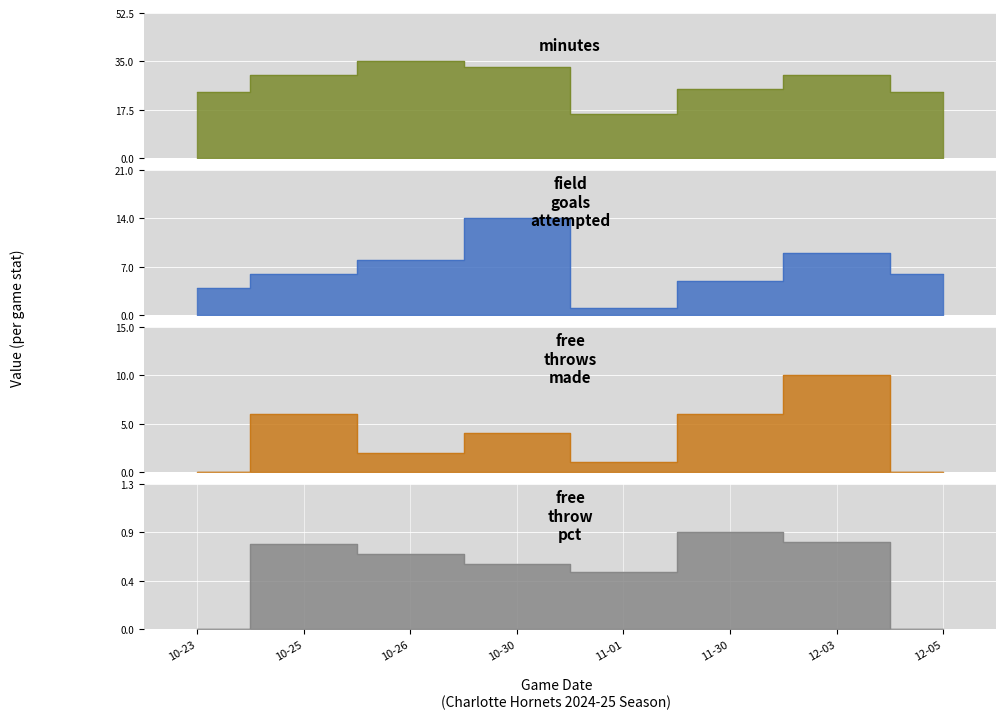

Which series has the largest total across all categories?

minutes